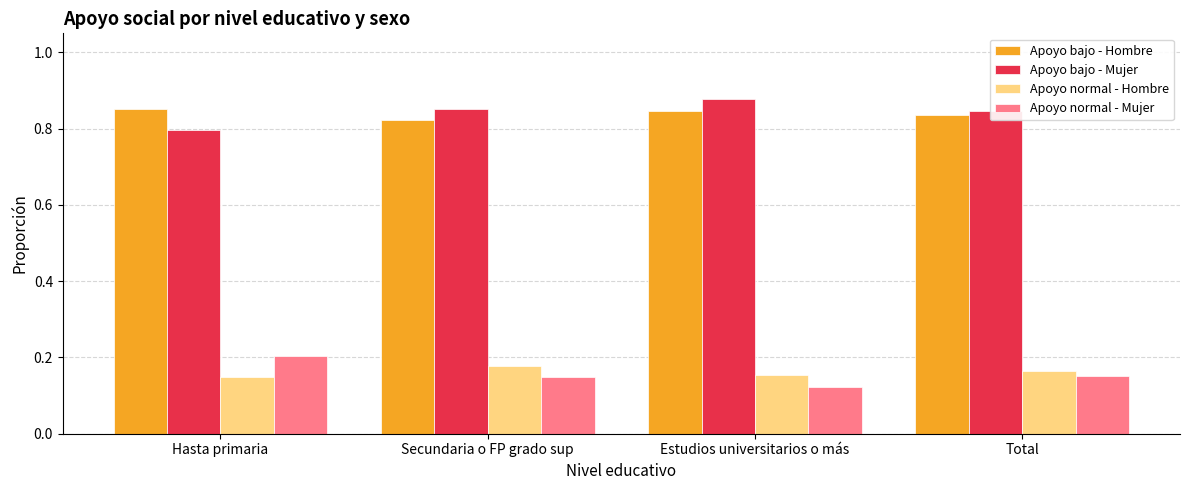

Which label corresponds to the smallest value in the chart?

Estudios universitarios o más